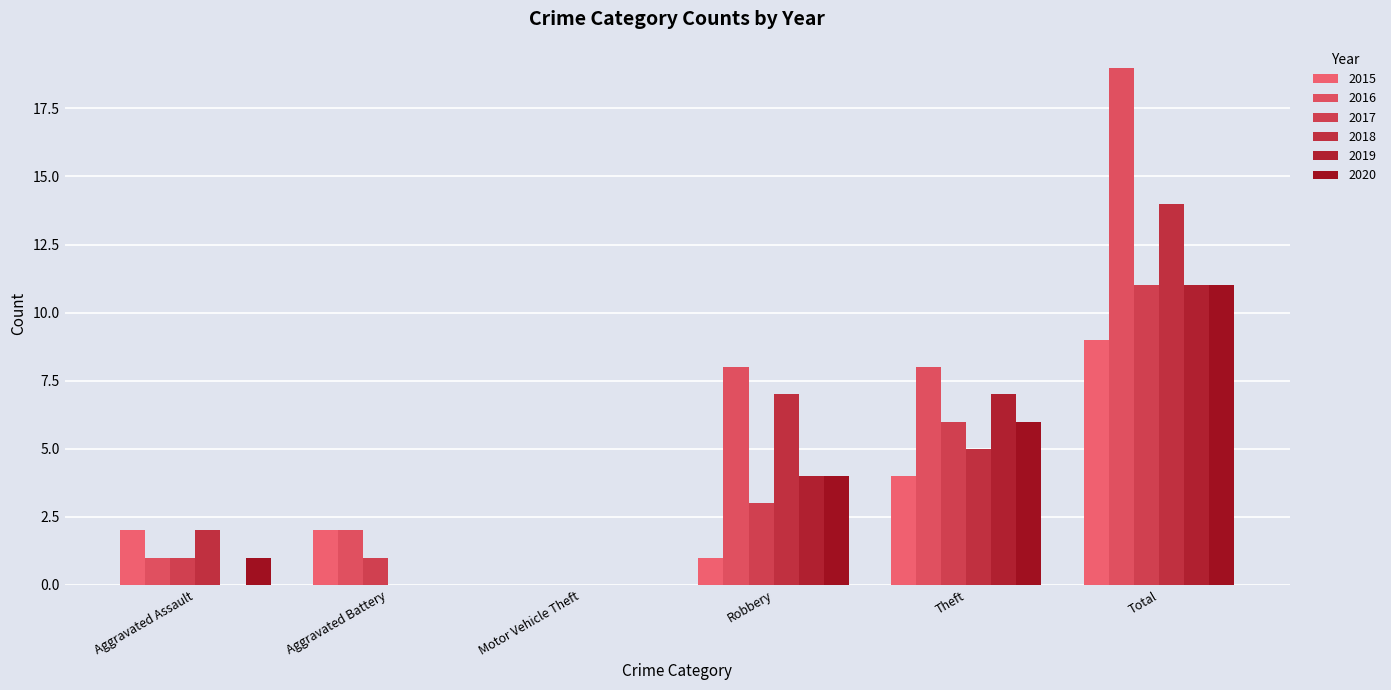

Which series has the largest range (max minus min)?

2016